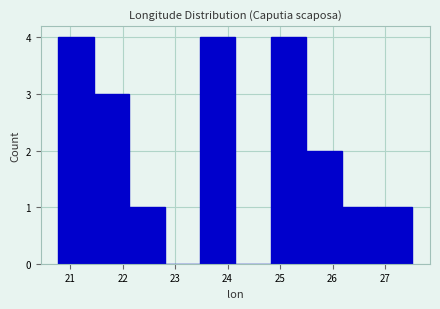

Reading left to right, transcribe this chart: for each bar, give the range it covers on the x-axis and its height. Neither the bar edges nor the heights are printed on the chart, so give them approximately, as read against the axes.

20.8 to 21.5: 4
21.5 to 22.1: 3
22.1 to 22.8: 1
22.8 to 23.5: 0
23.5 to 24.1: 4
24.1 to 24.8: 0
24.8 to 25.5: 4
25.5 to 26.2: 2
26.2 to 26.8: 1
26.8 to 27.5: 1